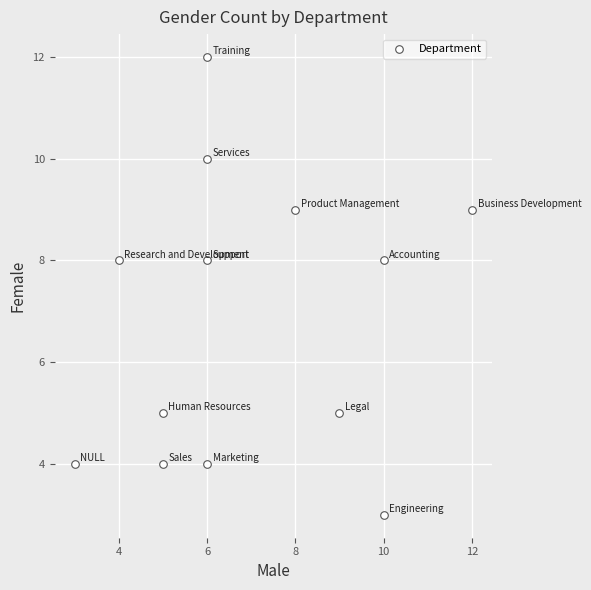

What is the range of X values (max minus min)?

9